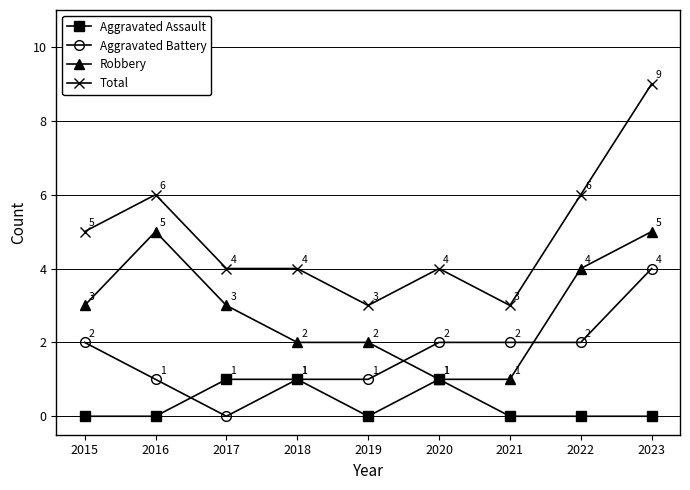

True or false: Total and Aggravated Assault cross at least once.

False